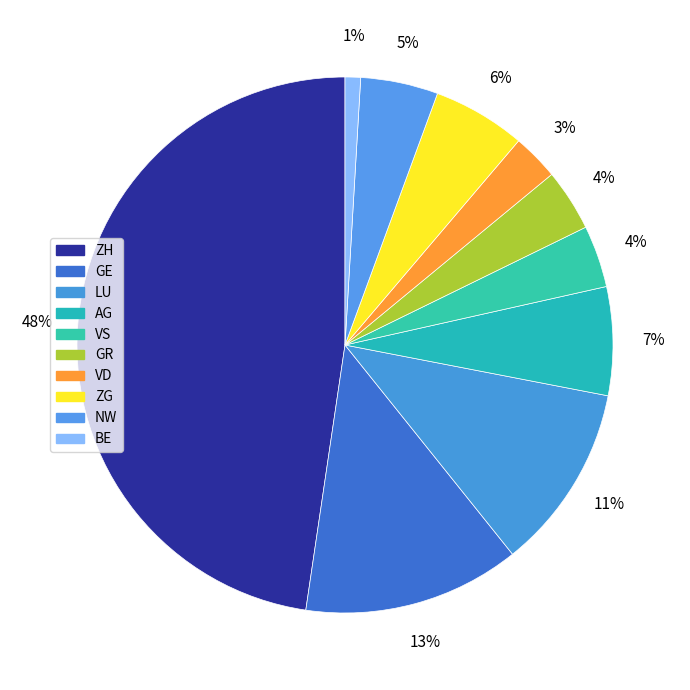

To the nearest percent, what is the average slice percentage?

10%